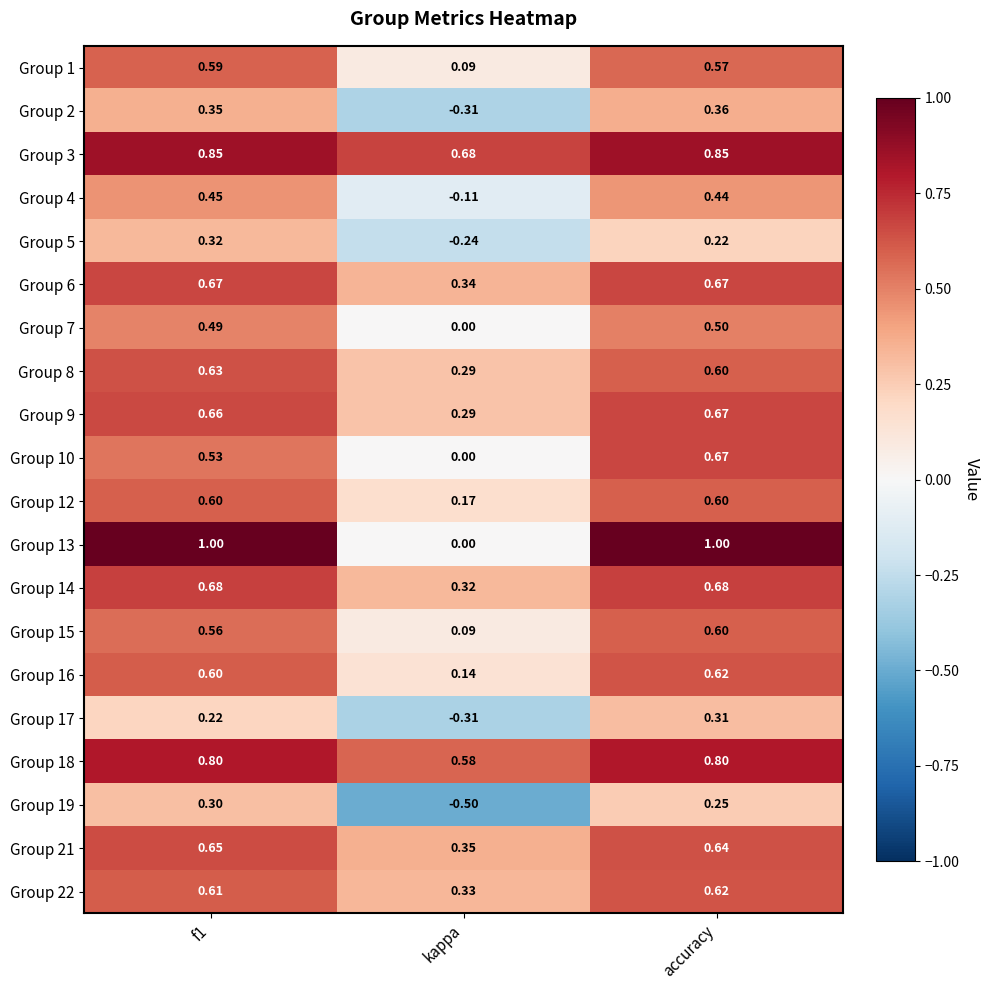

At which label is Group 15 closest to 0?

kappa